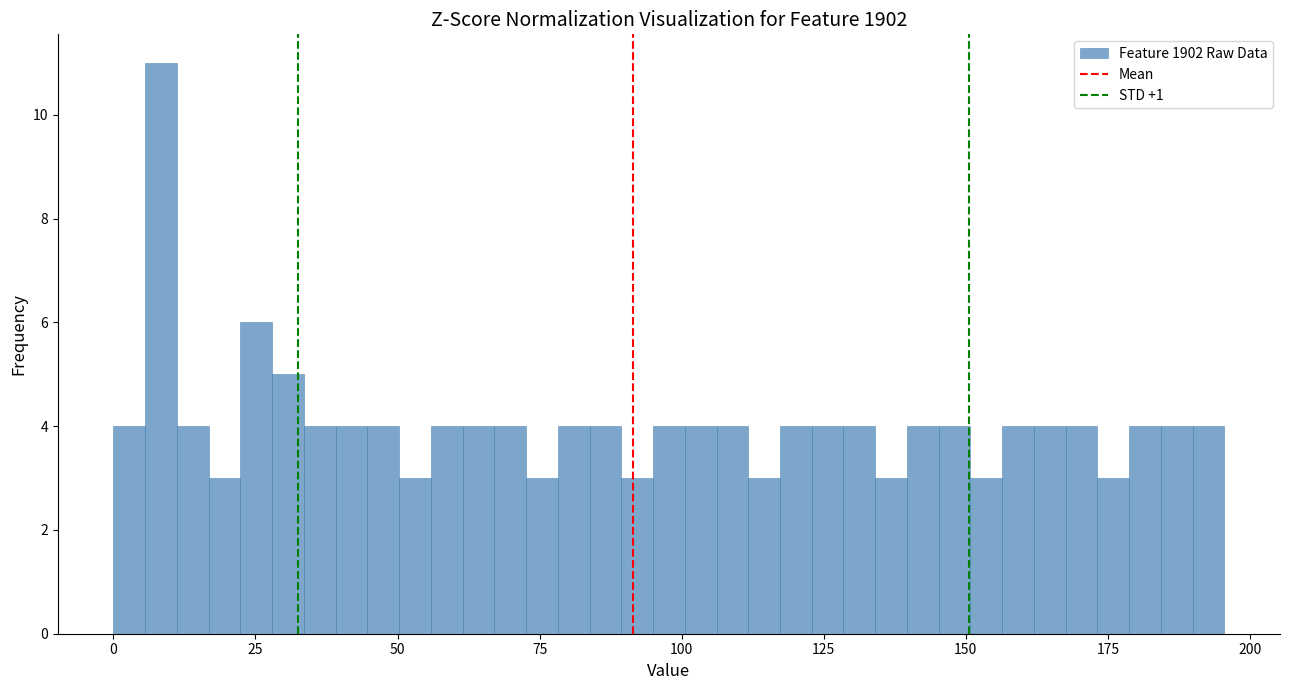

Read against the x-axis, roughly where is the centre of the tallest bar?

10